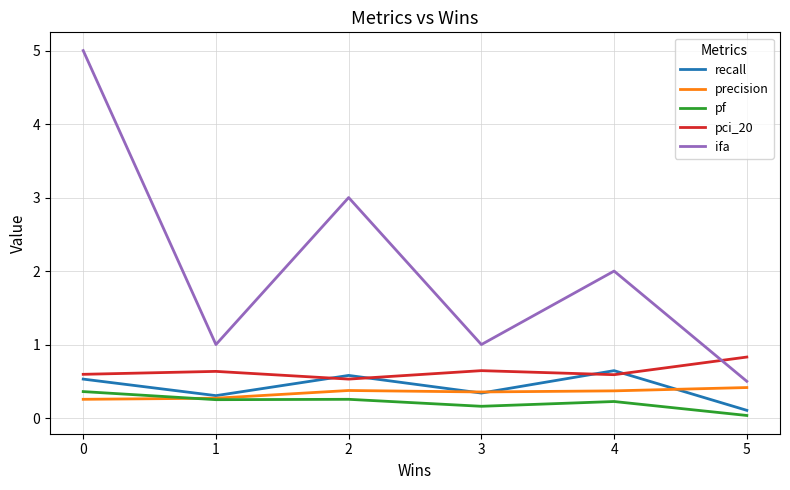

What is the maximum value for precision?

0.4